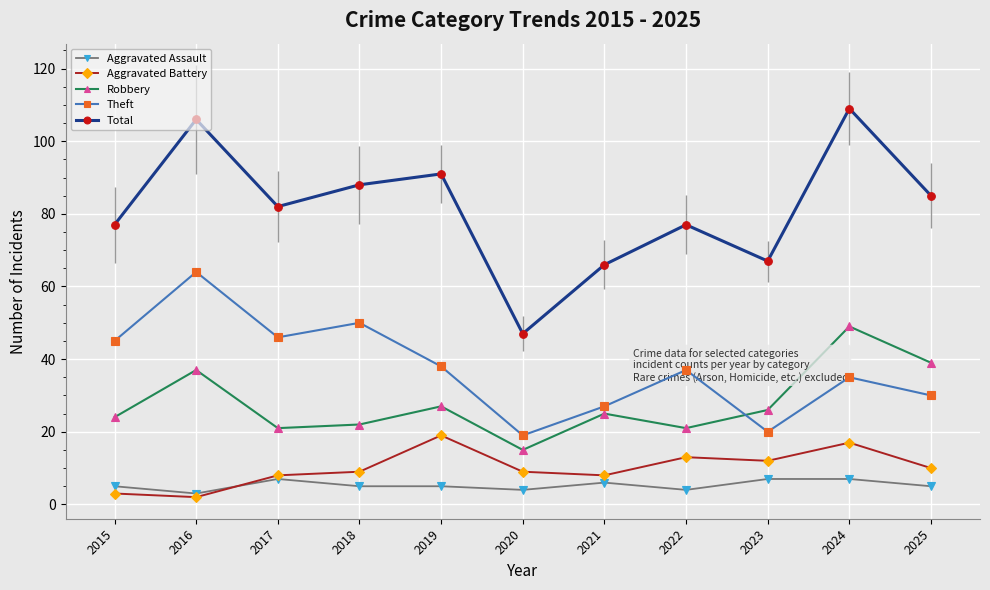

What is the greatest value displayed?

109